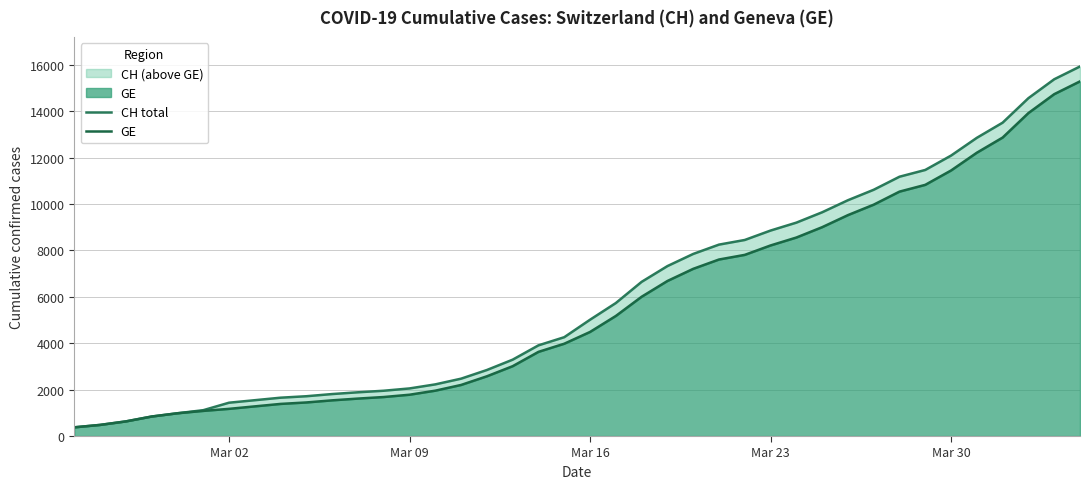

Does the chart have visible grid lines?

Yes